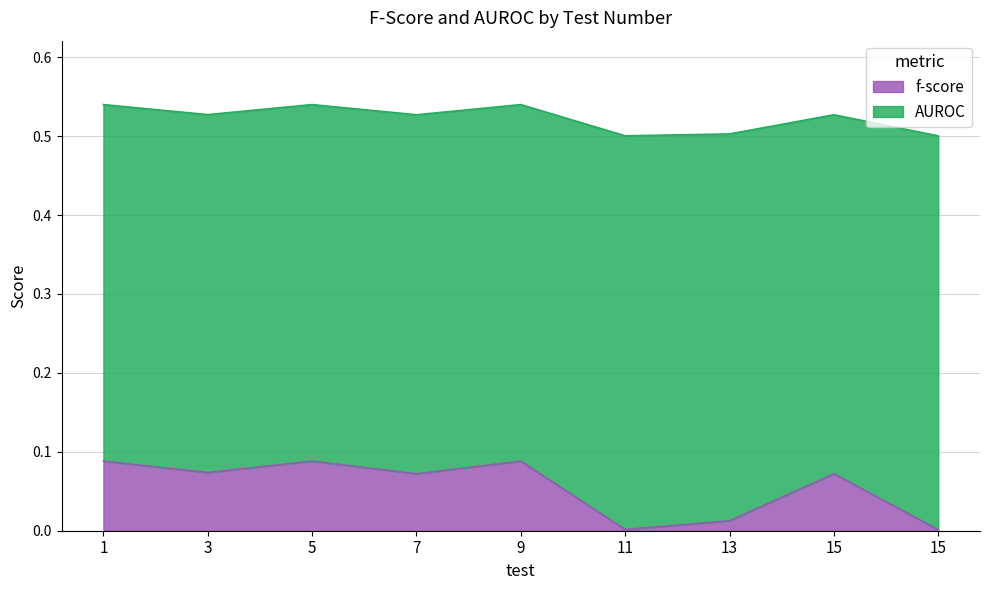

Reading left to right, list all the values displayed in this chart.

f-score: 1=0.1	3=0.1	5=0.1	7=0.1	9=0.1	11=0.0	13=0.0	15=0.1	15=0.0
AUROC: 1=0.5	3=0.5	5=0.5	7=0.5	9=0.5	11=0.5	13=0.5	15=0.5	15=0.5